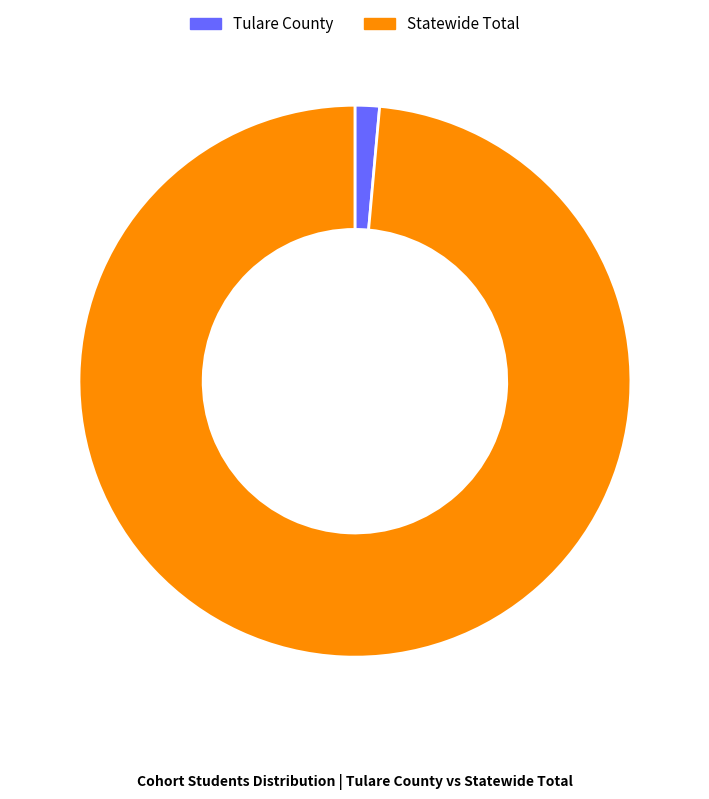

Is Tulare County the majority of the pie?

No